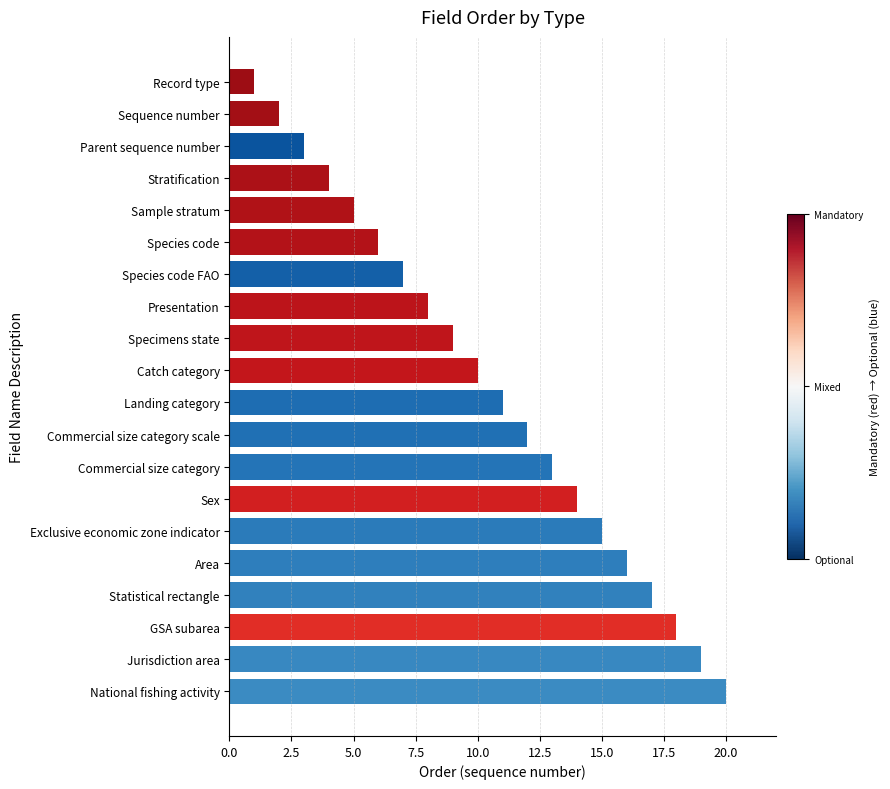

True or false: the data shows 1 at Sample stratum.

False